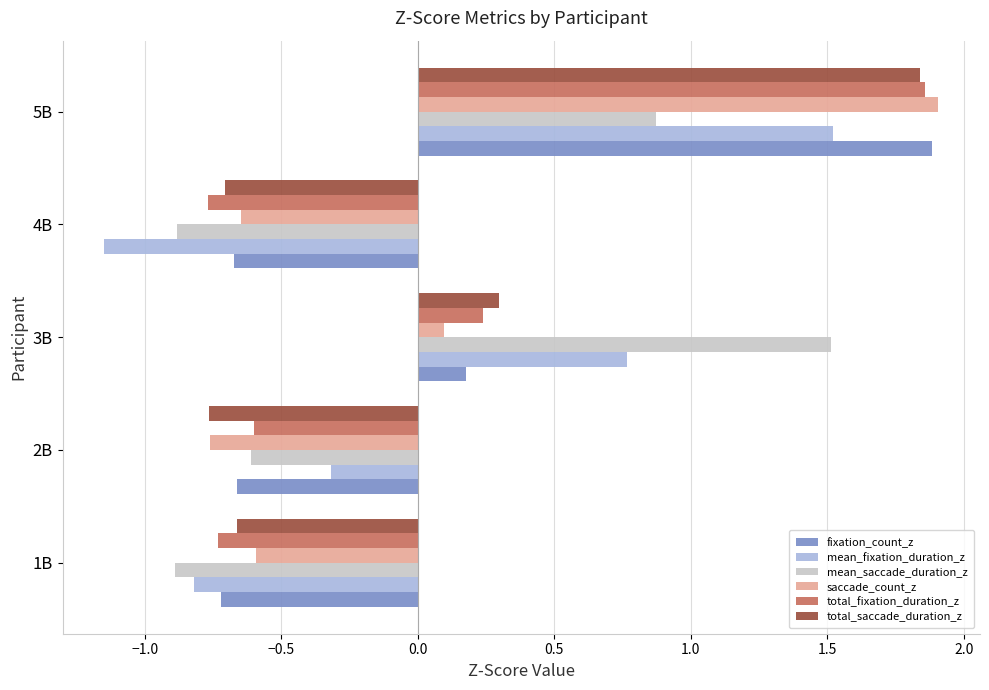

Between 1B and 2B, which series saw the biggest shift?

mean_fixation_duration_z